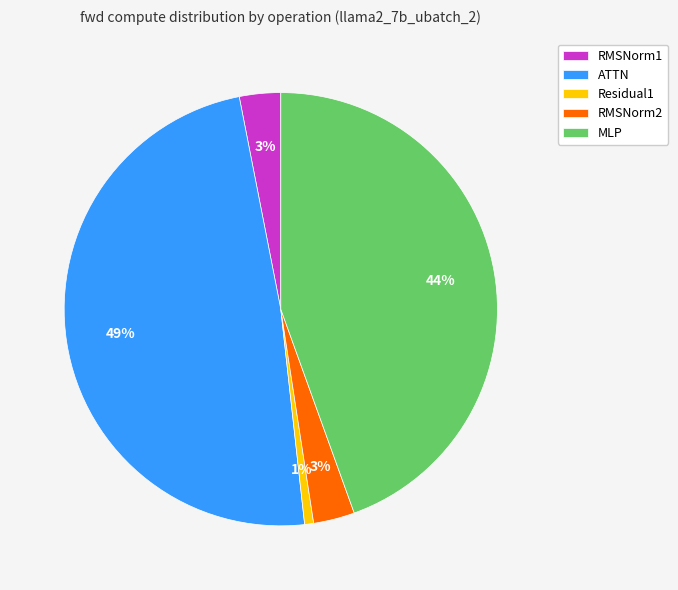

Is there a majority slice in this chart?

No